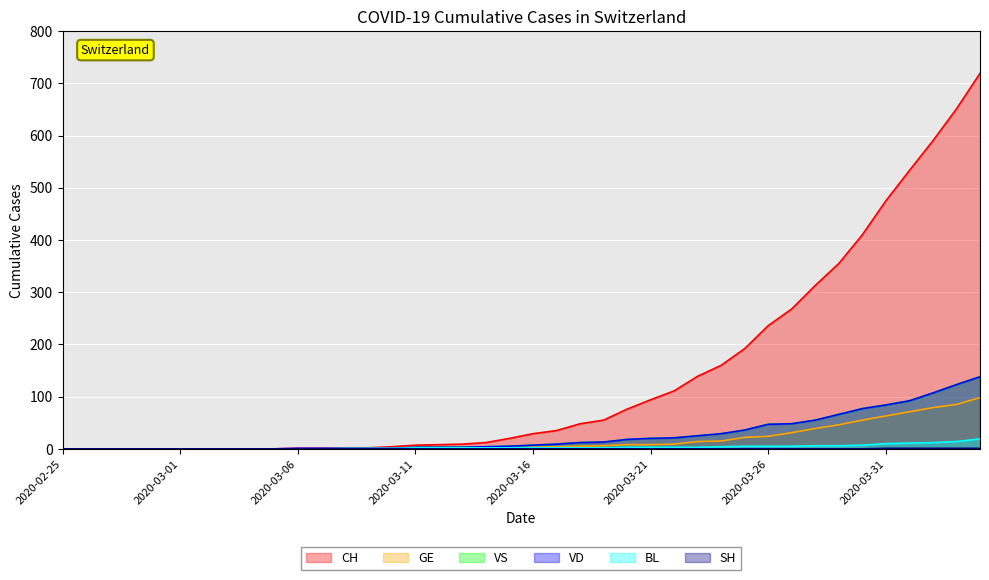

What is the difference between the BL values at 2020-03-19 and 2020-03-27?

3